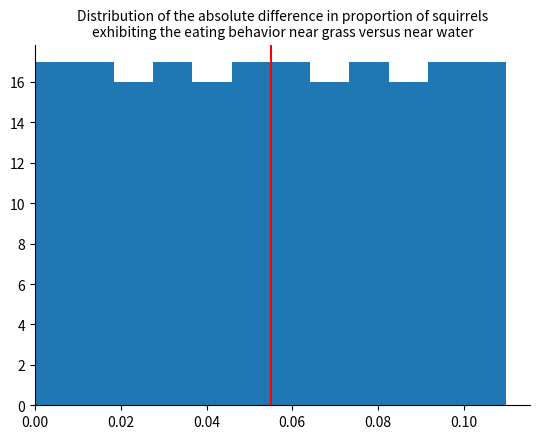

Reading left to right, transcribe this chart: for each bar, give the range it covers on the x-axis and its height. Neither the bar edges nor the heights are printed on the chart, so give them approximately, as read against the axes.

0.000 to 0.010: 17
0.010 to 0.018: 17
0.018 to 0.028: 16
0.028 to 0.036: 17
0.036 to 0.046: 16
0.046 to 0.056: 17
0.056 to 0.064: 17
0.064 to 0.074: 16
0.074 to 0.082: 17
0.082 to 0.092: 16
0.092 to 0.100: 17
0.100 to 0.110: 17